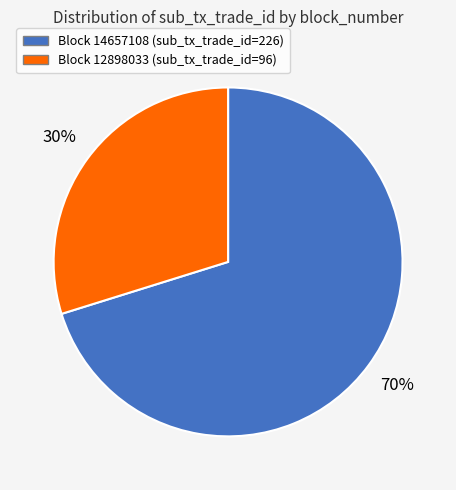

Does any single category account for the majority?

Yes